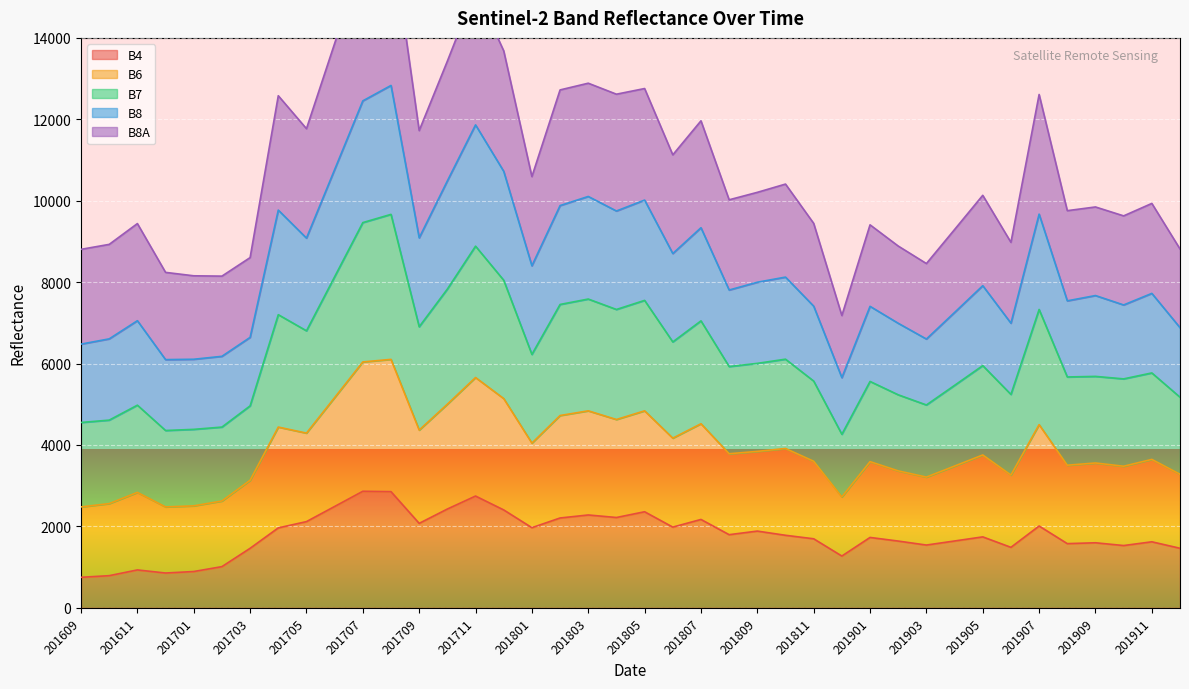

What is the sum of all B4 values?

71838